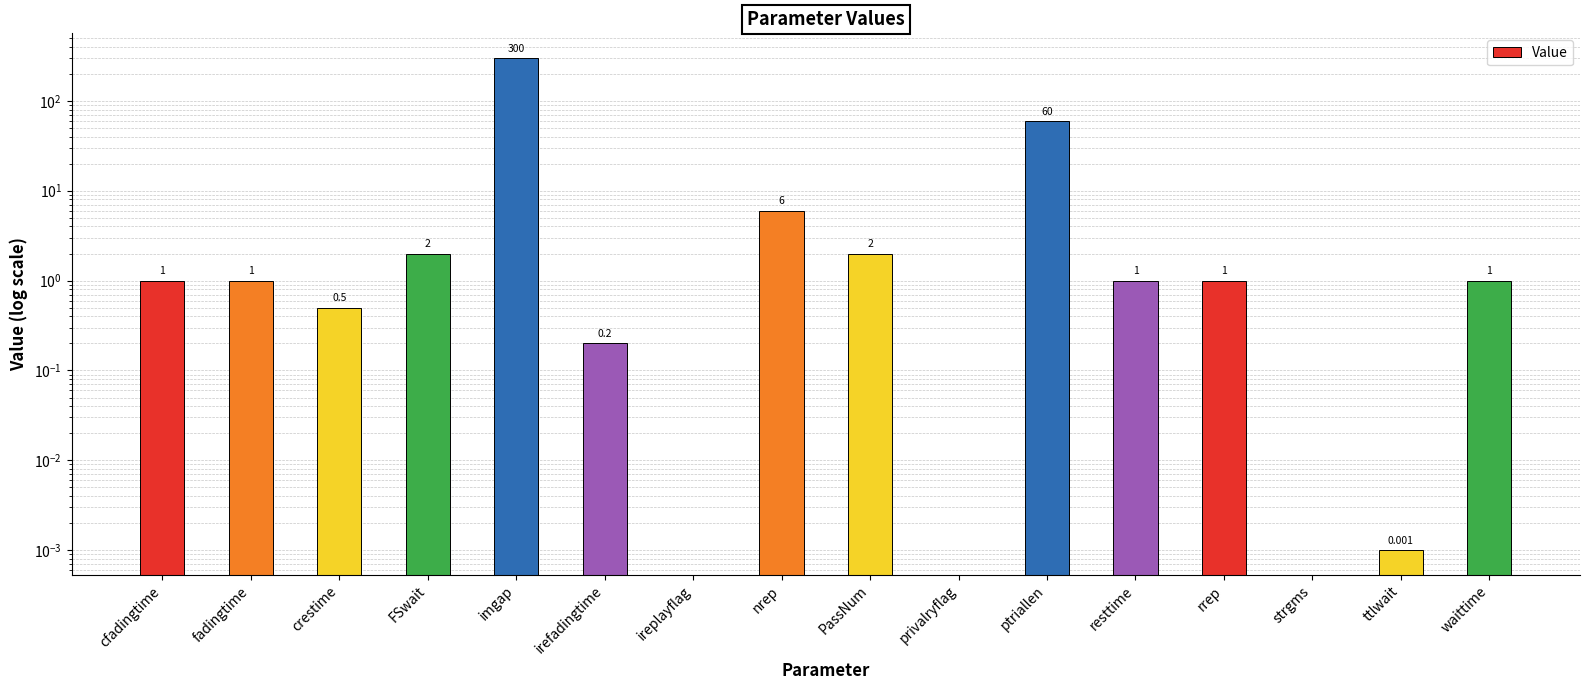

The chart shows a value of 8.2 at nrep. True or false?

False